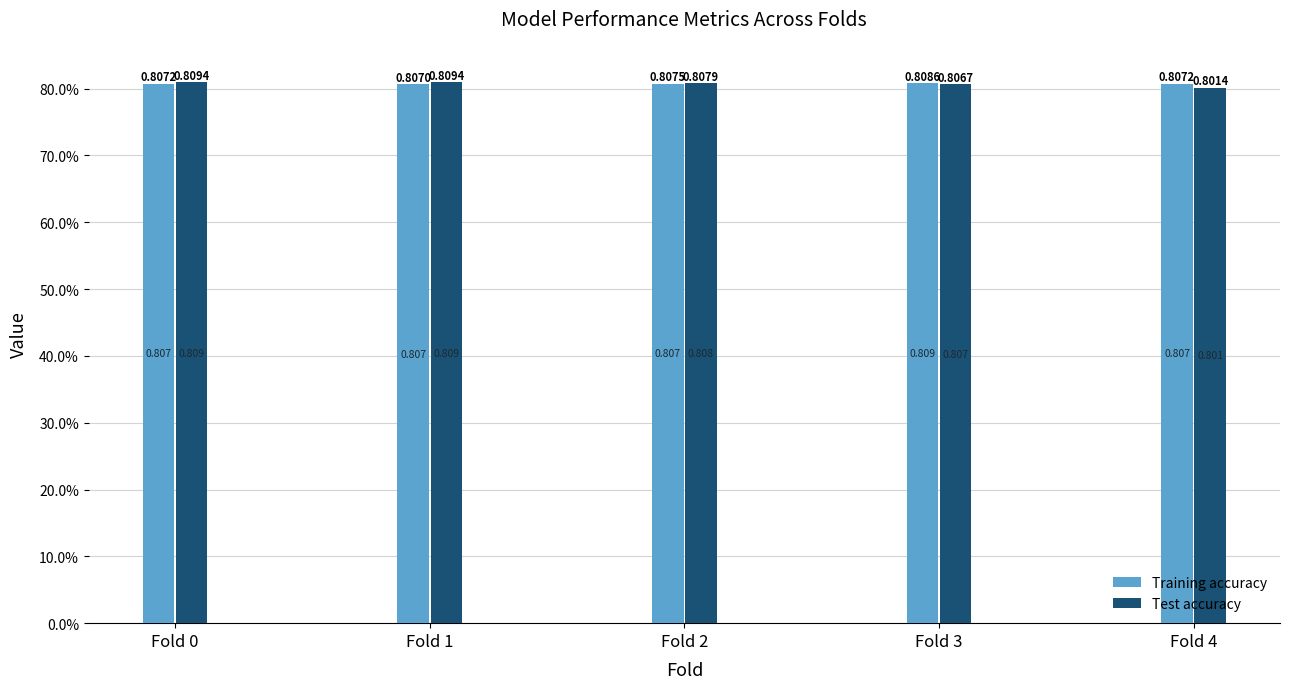

Are the bars grouped side by side (vs. stacked)?

Yes